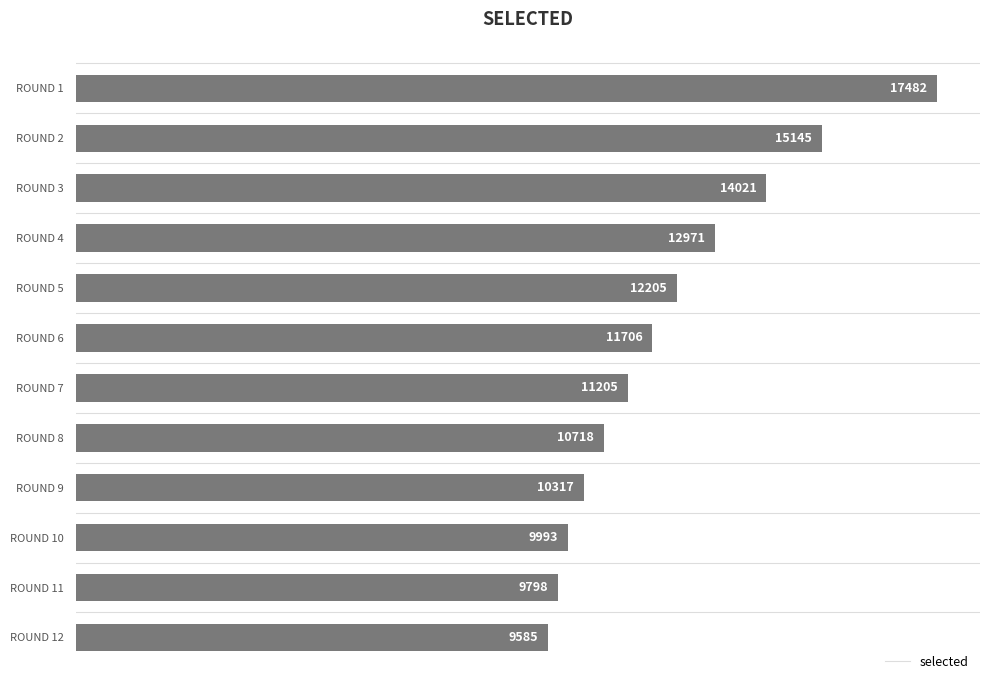

At which category does the chart reach its peak across all series?

ROUND 1